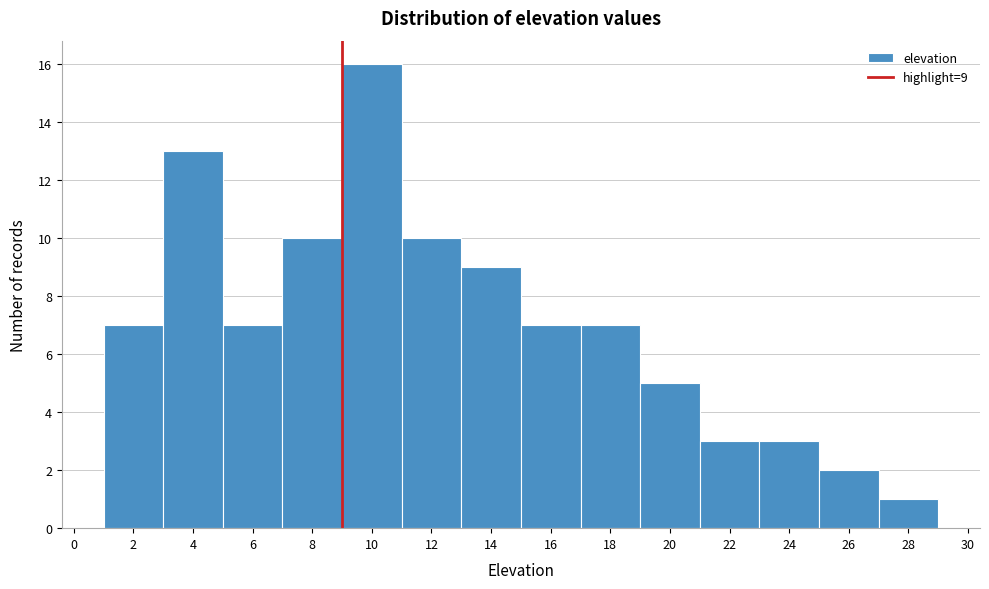

Which range on the x-axis has the tallest bar?

9 to 11